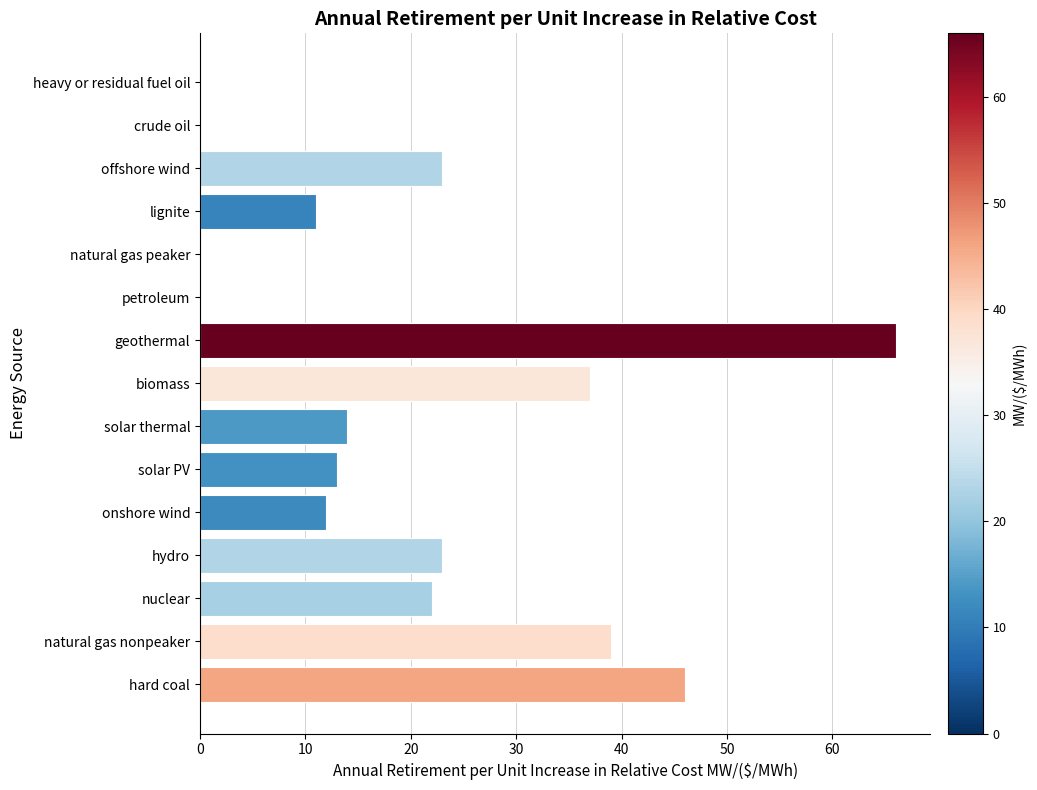

Count the number of categories in the chart.

15